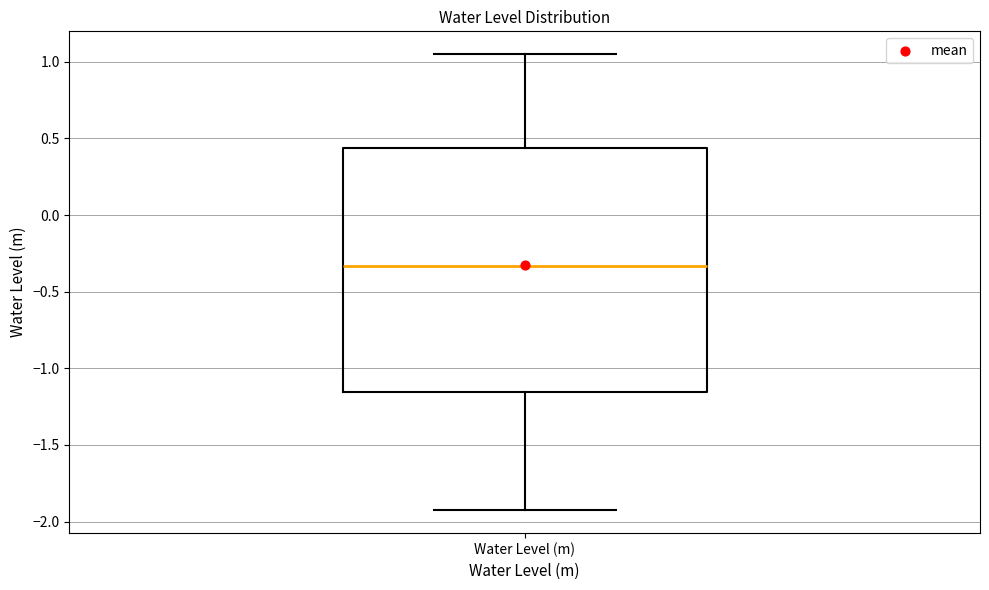

Where does the upper whisker of the box for Water Level (m) end on the y-axis? The values are not printed on the chart, so give them approximately, as read against the axis.

1.05